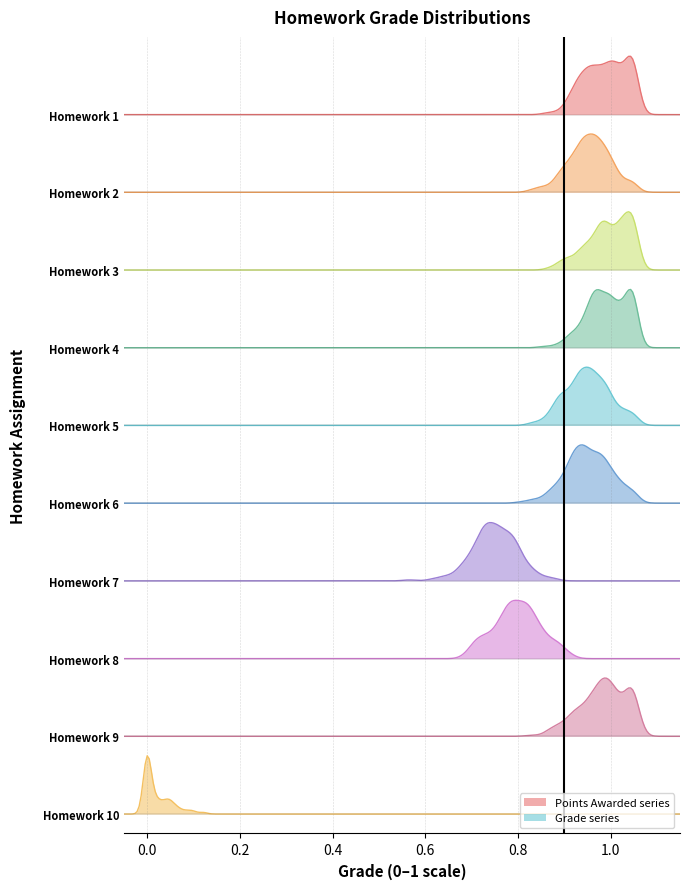

The value of Grade at Homework 9 is 1.0. True or false?

True